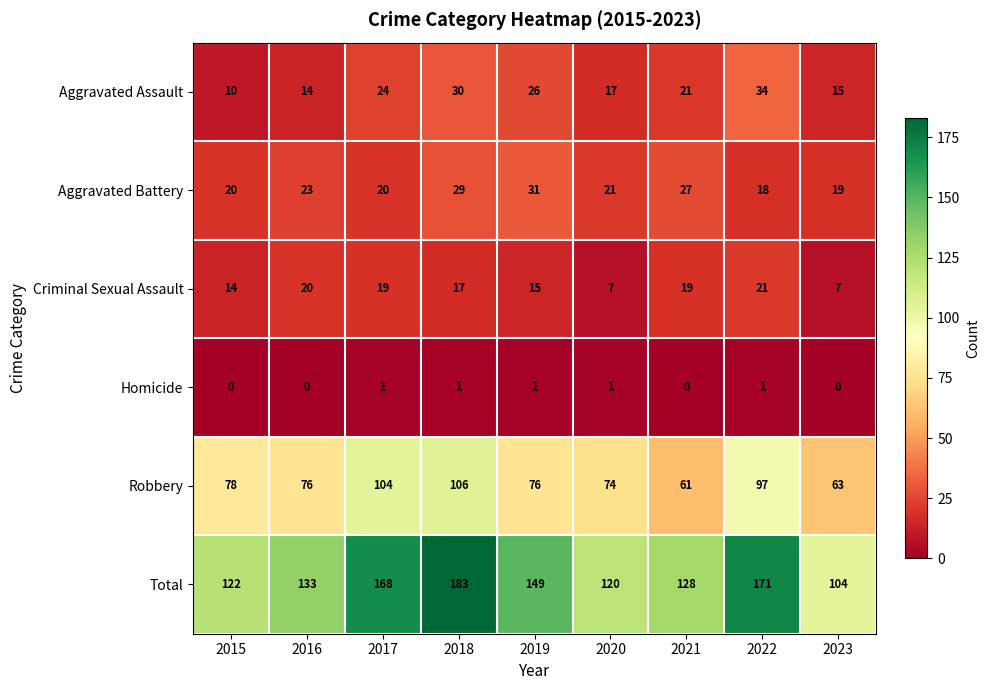

How many categories are shown in the chart?

9